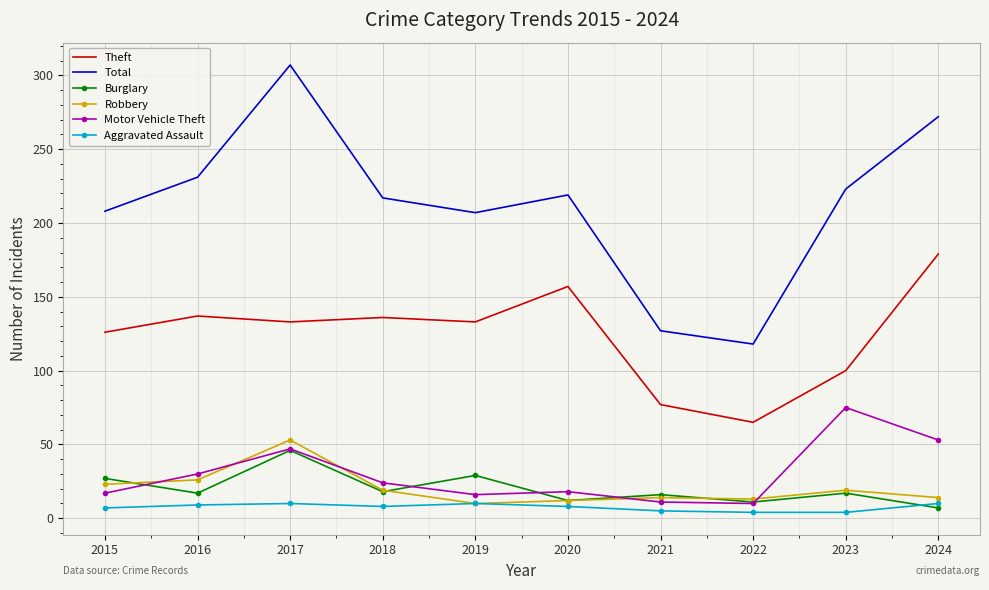

Which series has the largest range (max minus min)?

Total